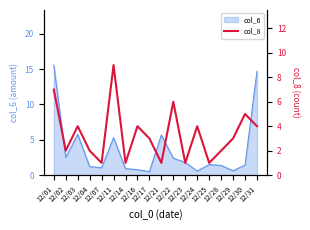

What is the lowest value of the col_6 series?

0.5